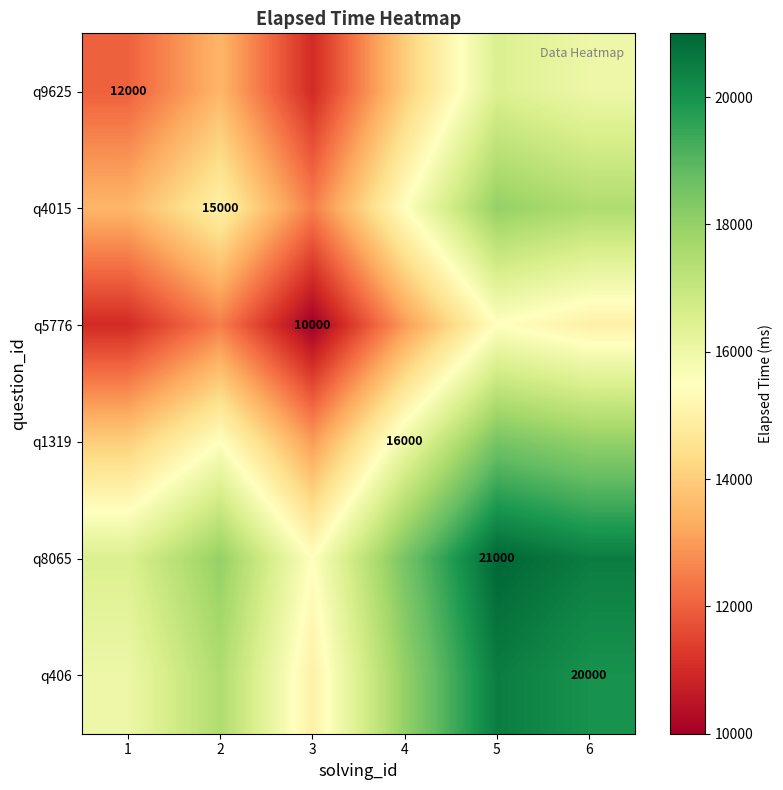

Which label corresponds to the largest value in the chart?

5